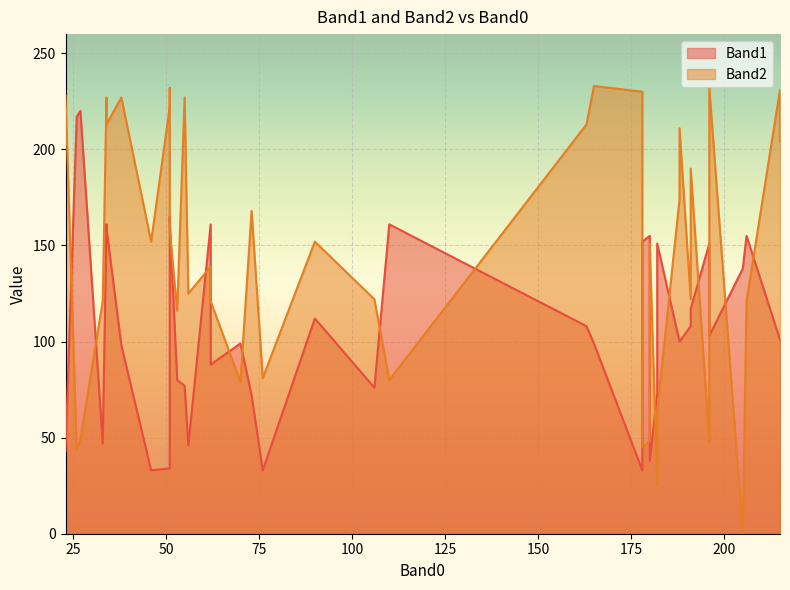

How many interior local valleys does the Band2 series have?

10